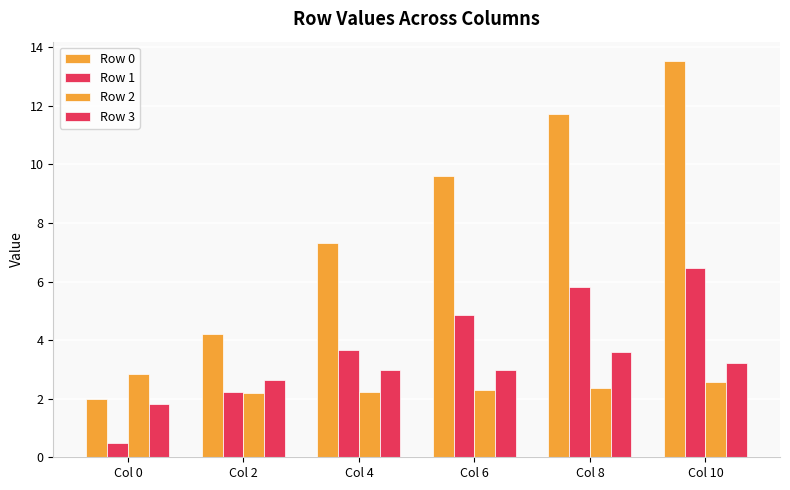

Are the bars grouped side by side (vs. stacked)?

Yes